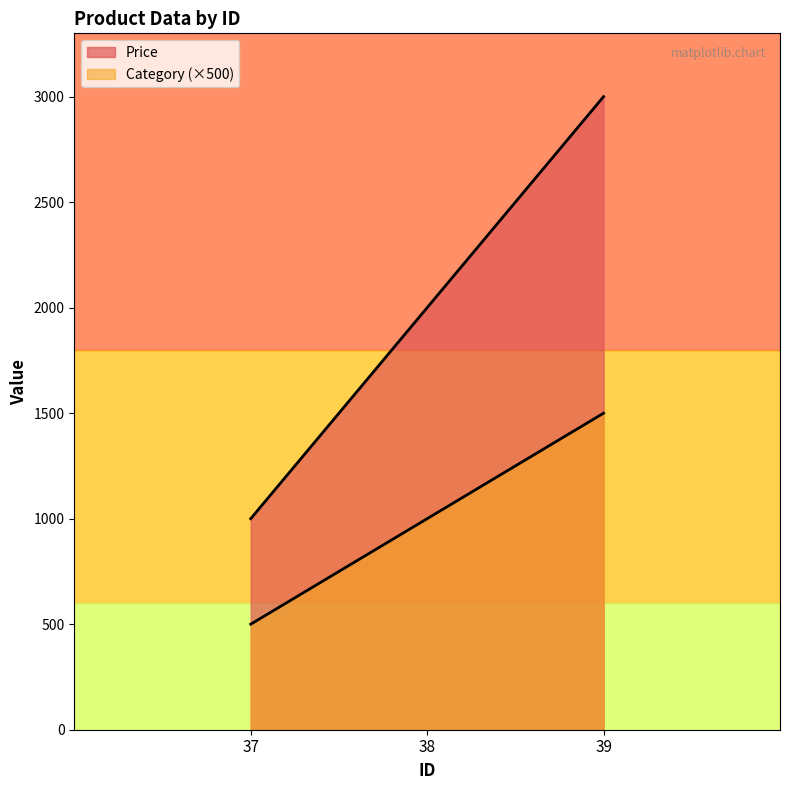

How many data points does each series have?

3